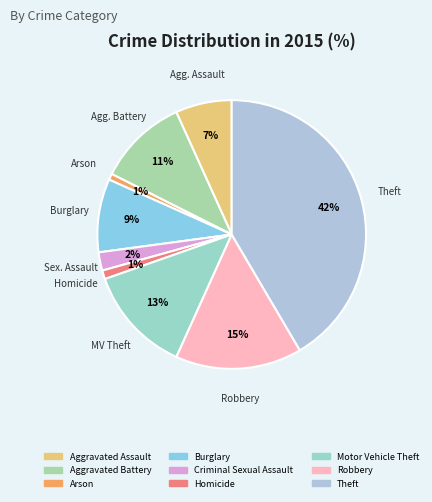

What percentage do Aggravated Assault and Theft together represent?

48.3%